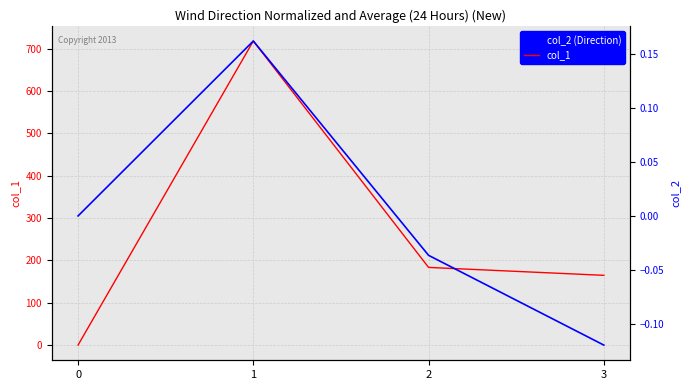

How many data points in col_2 (Direction) are above 0?

1